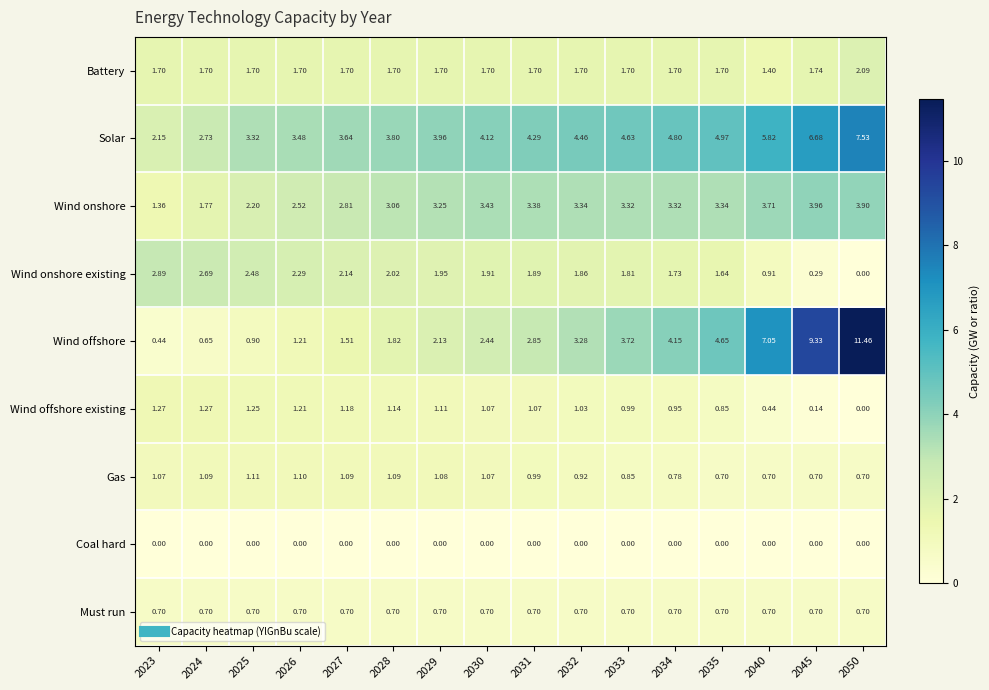

Rank the series by their maximum value, from highest to lowest.

Wind offshore, Solar, Wind onshore, Wind onshore existing, Battery, Wind offshore existing, Gas, Must run, Coal hard